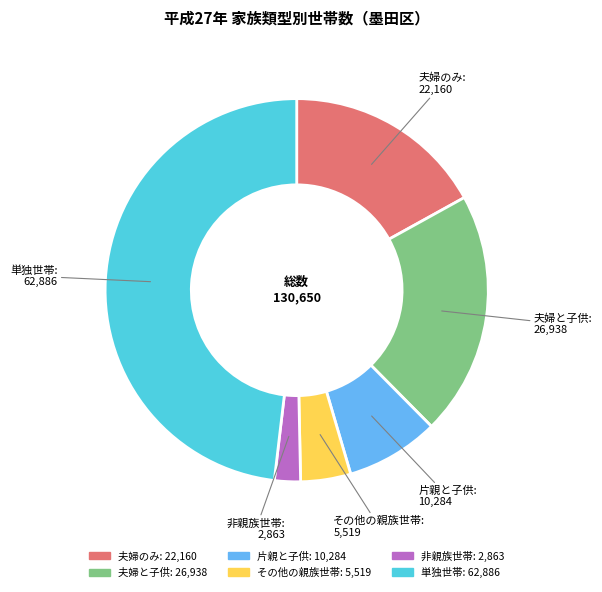

Is it true that 片親と子供 is 8% of the pie?

True